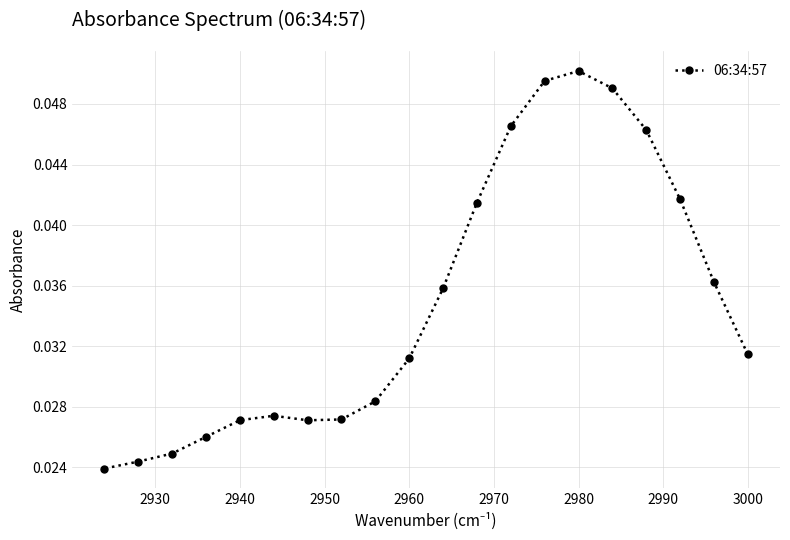

Which category has the highest value across all series?

2980